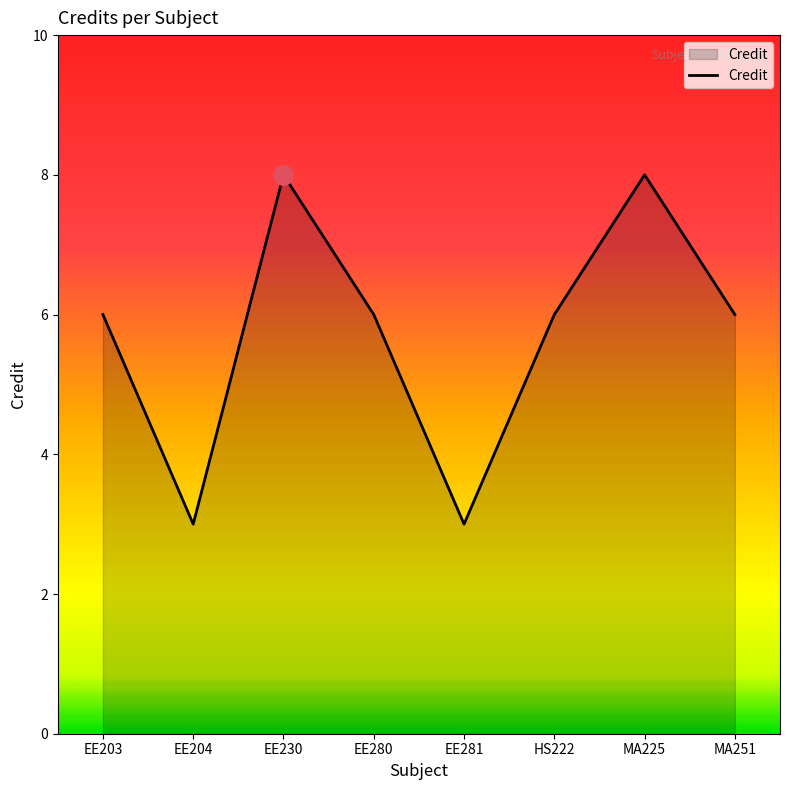

What value does the data have at EE280?

6